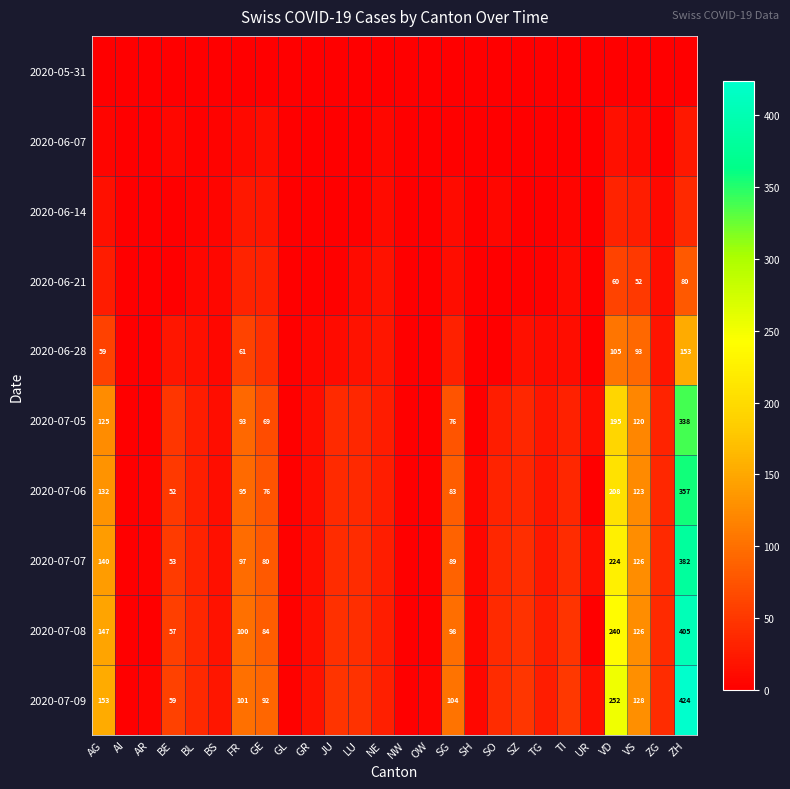

The 2020-07-09 series shows 92 at GE. True or false?

True